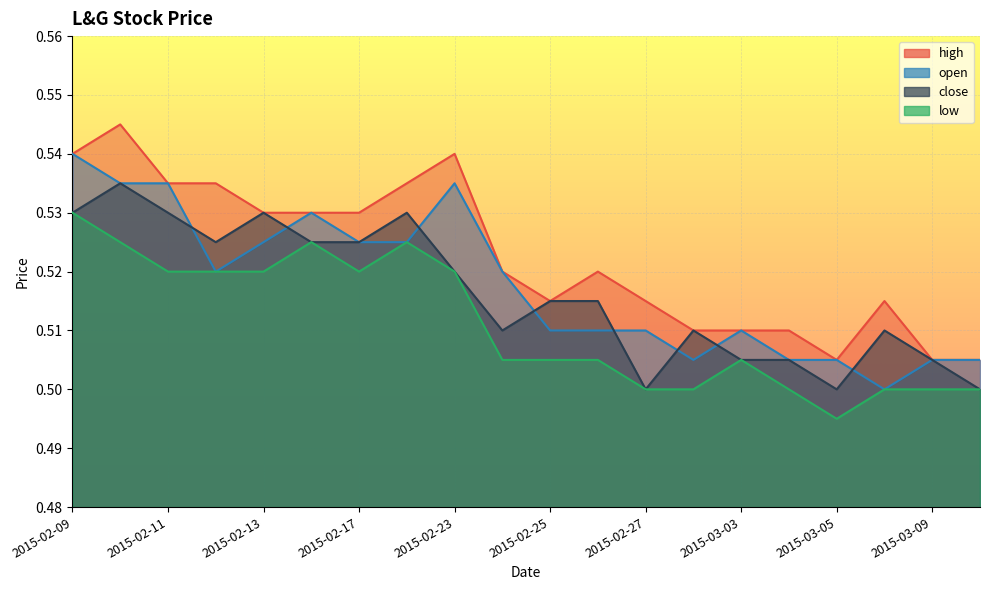

What are all the series names shown in the legend?

high, open, close, low